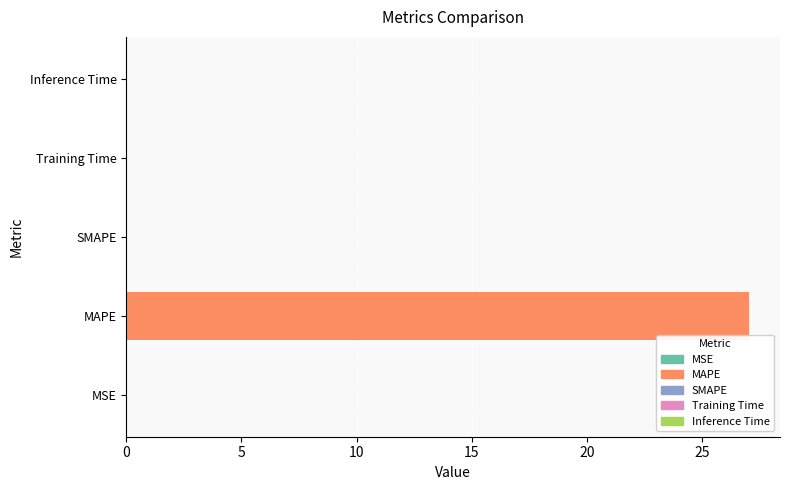

What is the sum of all values?

27.0